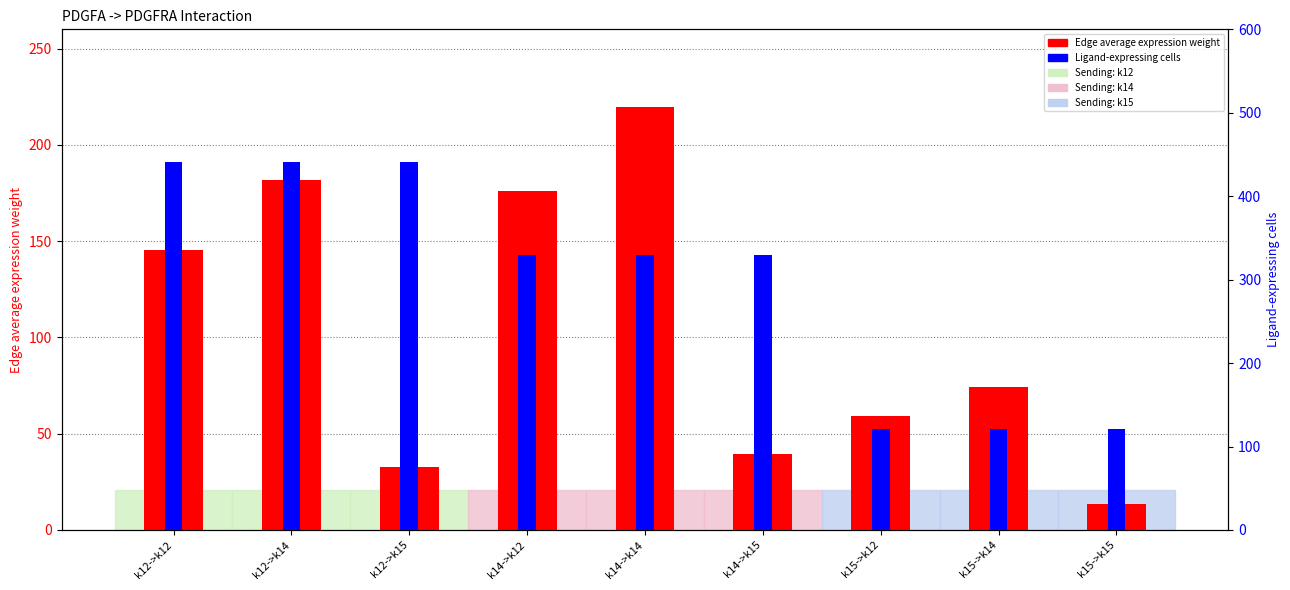

What is the value of the Ligand-expressing cells bar at the 7th from the left?

121.0